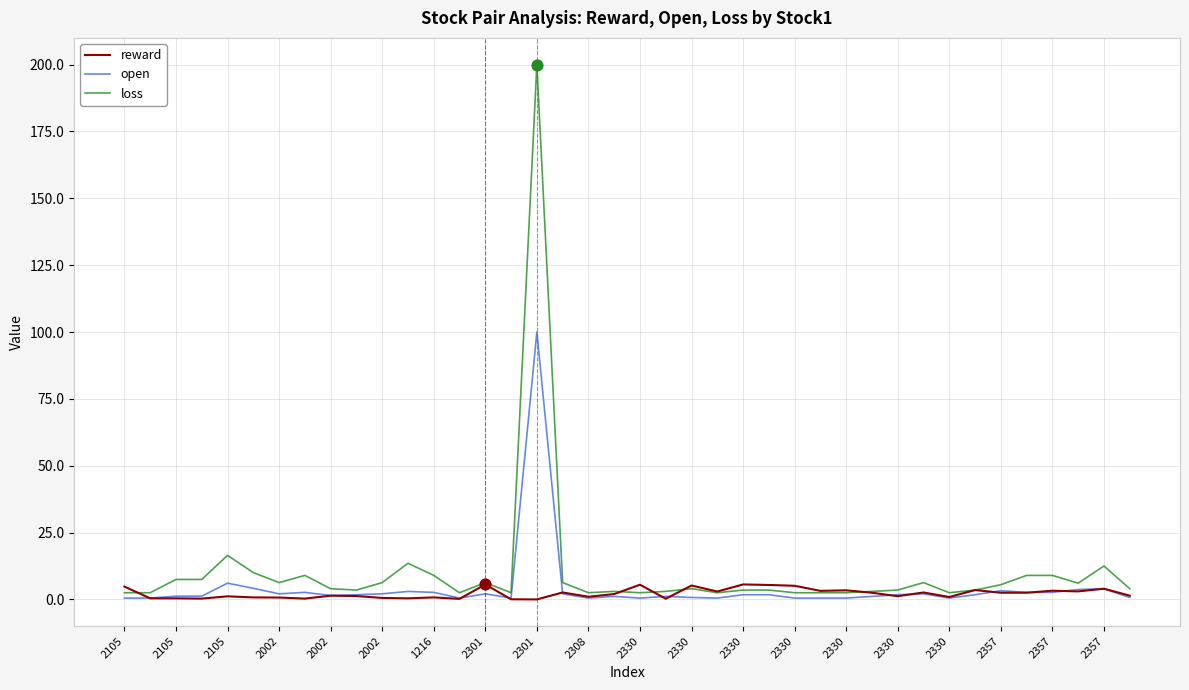

Rank the series by their maximum value, from highest to lowest.

loss, open, reward